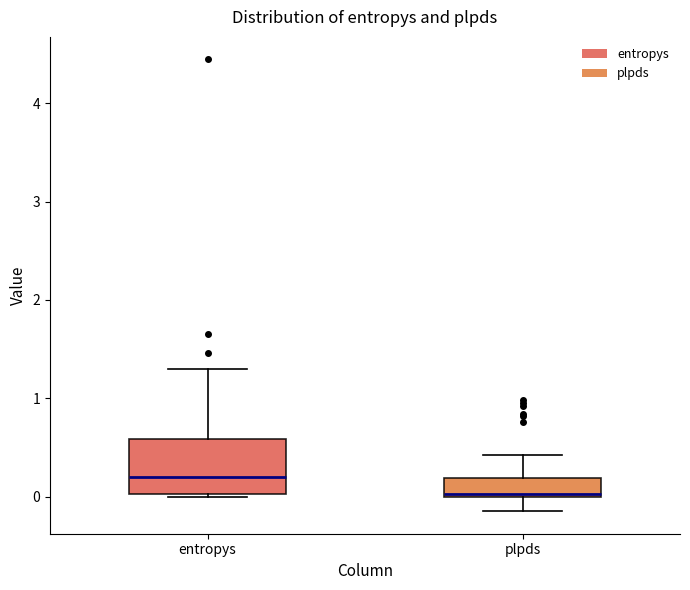

Which box's median line is the lowest?

plpds